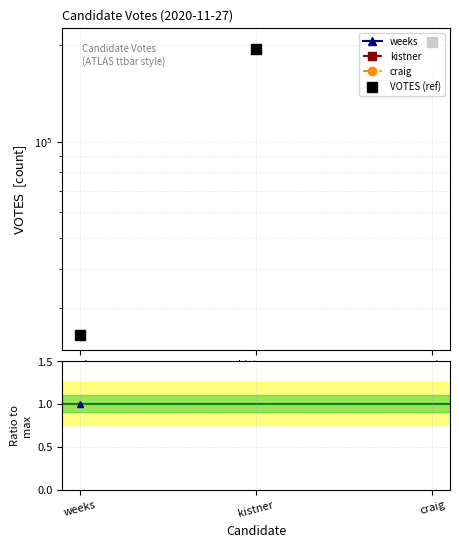

Reading left to right, what are all the values shown in this chart?

24751	194954	204534